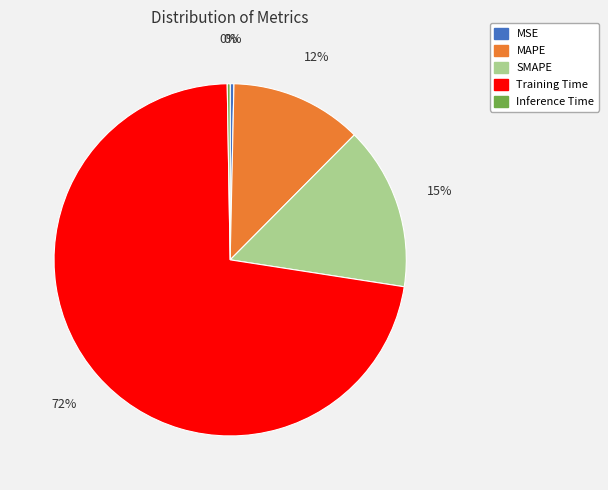

Is it true that SMAPE is 15% of the pie?

True